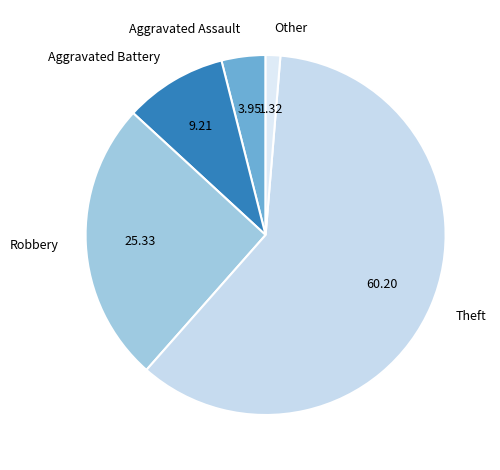

The Other slice represents 11% of the pie. True or false?

False